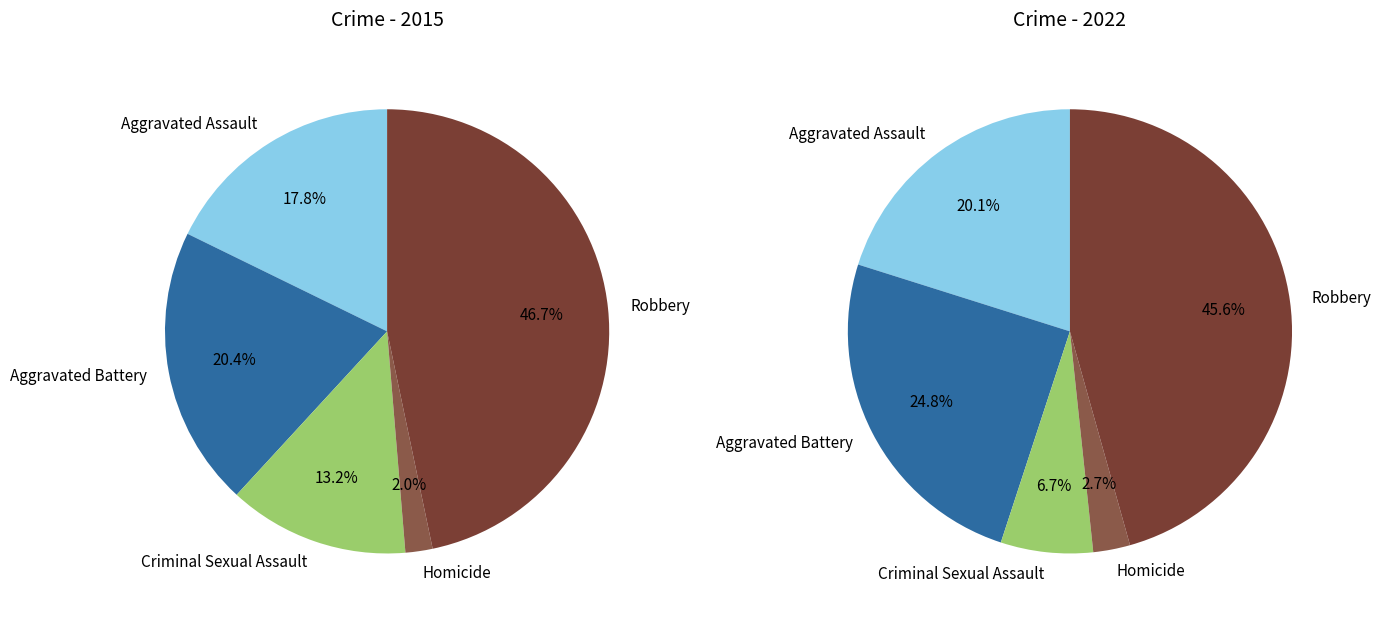

What percentage do Criminal Sexual Assault and Robbery together represent?

59.9%